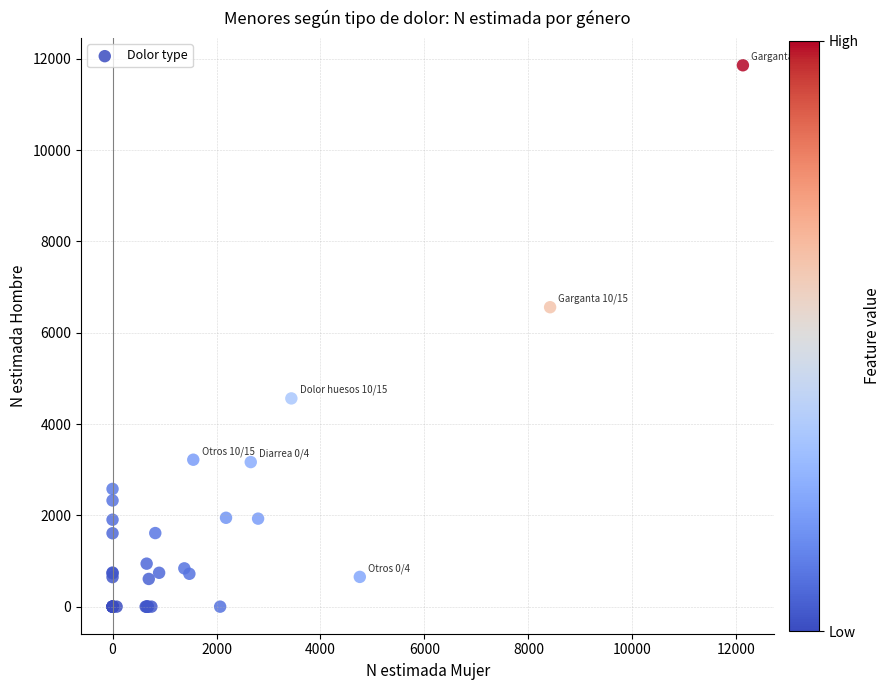

What Y value in the scatter plot is closest to 5930?

6560